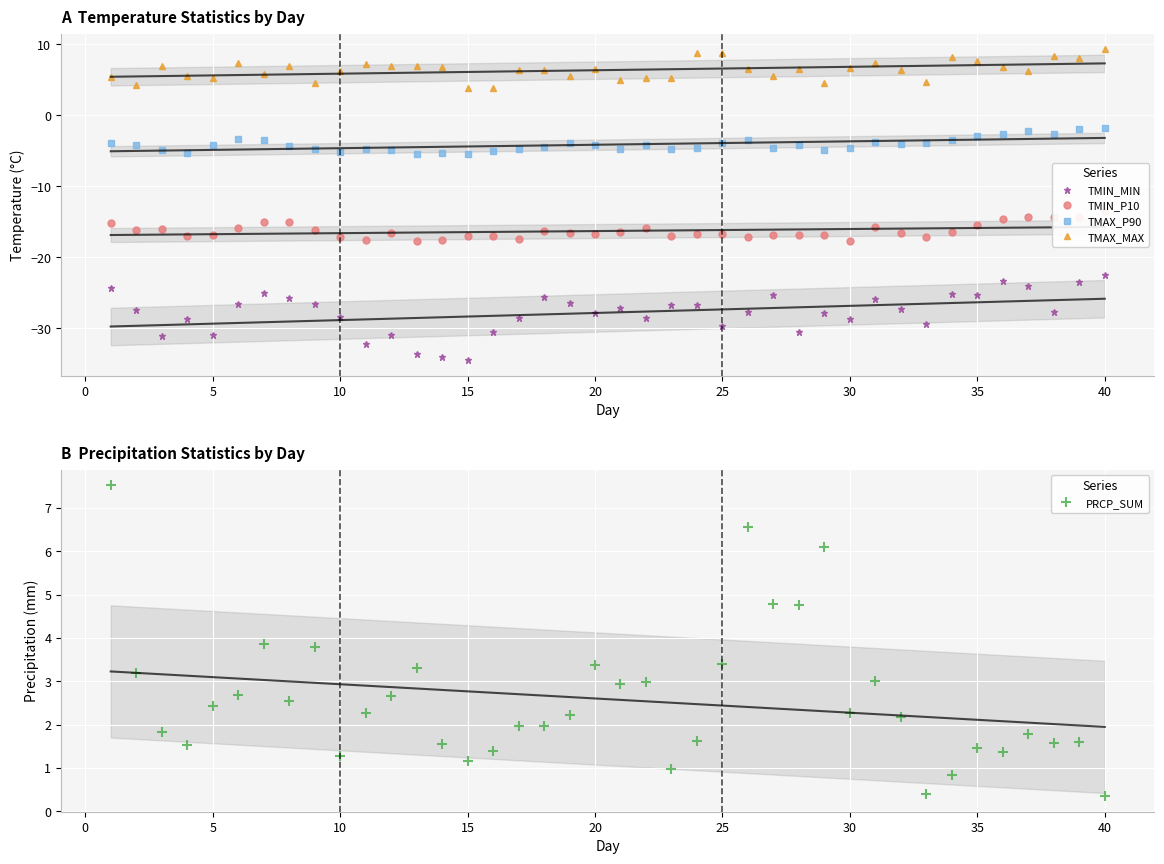

What is the approximate value of TMAX_P90 at 35?

-3.0